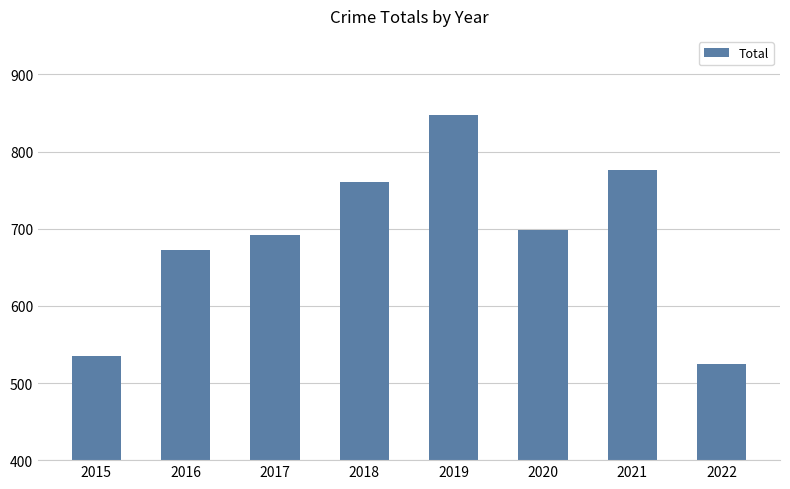

How many data points does each series have?

8